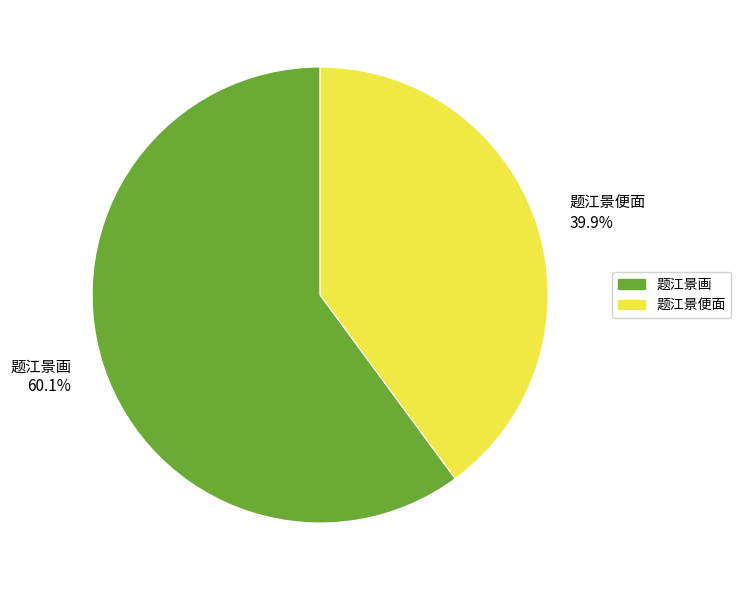

What portion of the pie excludes 题江景便面 39.9%?

60.1%